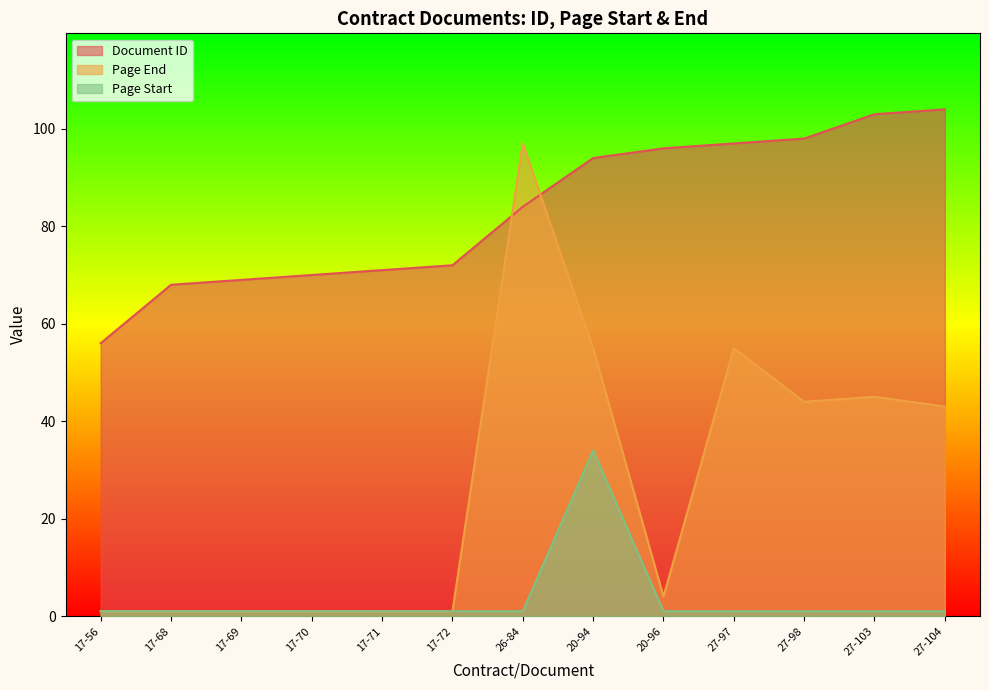

True or false: Page Start and Document ID cross at least once.

False